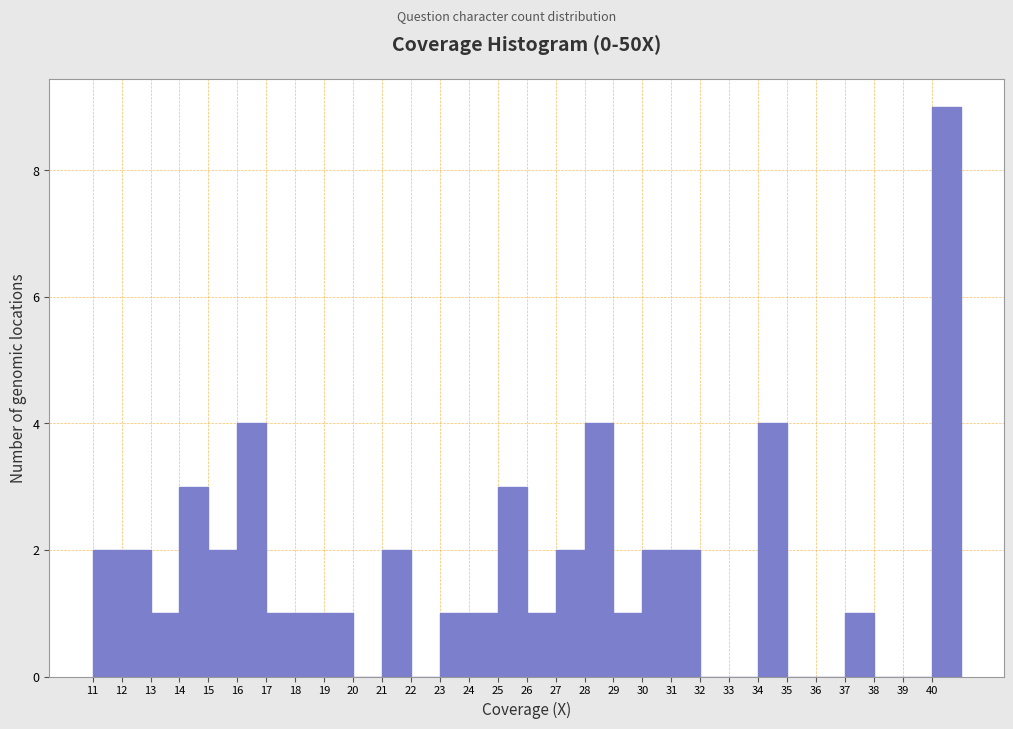

Reading left to right, list every bar in this chart as the range it spans on the x-axis followed by its height. The values are not printed on the chart, so give them approximately, as read against the axis.

11 to 12: 2
12 to 13: 2
13 to 14: 1
14 to 15: 3
15 to 16: 2
16 to 17: 4
17 to 18: 1
18 to 19: 1
19 to 20: 1
20 to 21: 0
21 to 22: 2
22 to 23: 0
23 to 24: 1
24 to 25: 1
25 to 26: 3
26 to 27: 1
27 to 28: 2
28 to 29: 4
29 to 30: 1
30 to 31: 2
31 to 32: 2
32 to 33: 0
33 to 34: 0
34 to 35: 4
35 to 36: 0
36 to 37: 0
37 to 38: 1
38 to 39: 0
39 to 40: 0
40 to 41: 9